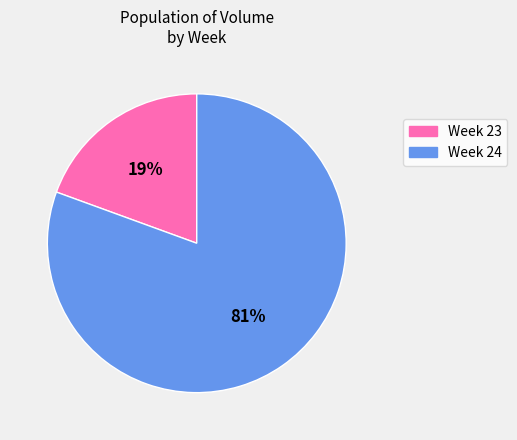

Is there any slice that represents more than half of the pie?

Yes